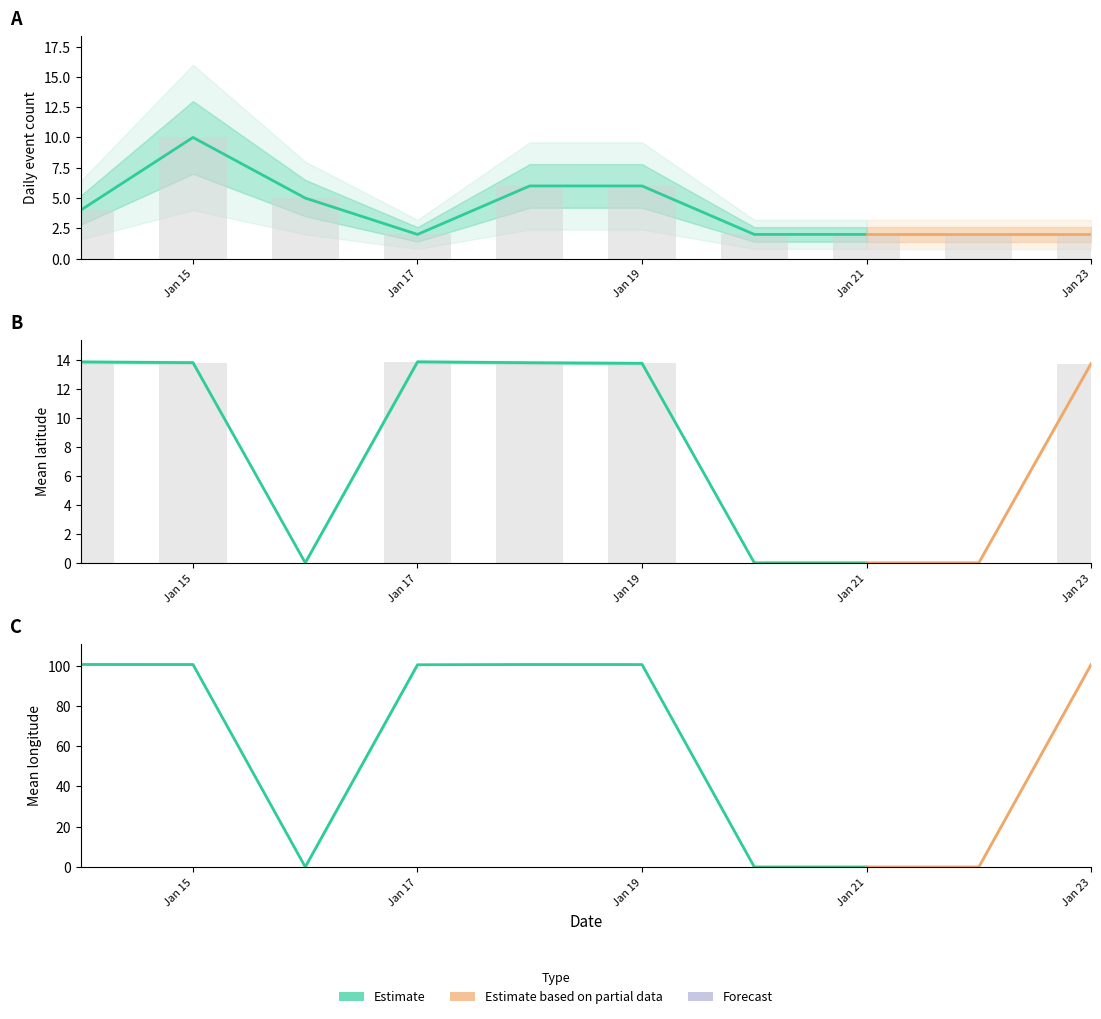

Is the value of lat_mean at Jan 15 greater than the value of count at Jan 23?

Yes